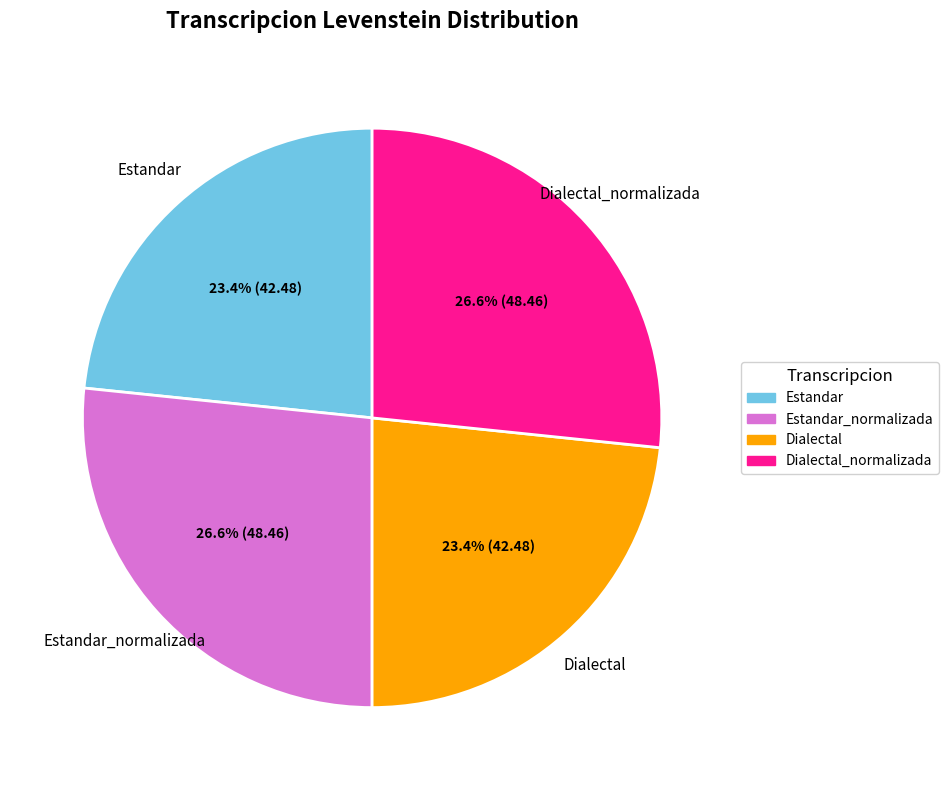

Which has a higher value, Dialectal or Dialectal_normalizada?

Dialectal_normalizada